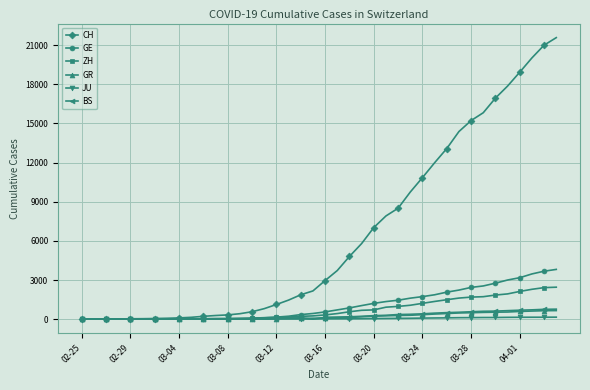

Which series has the widest spread of values?

CH